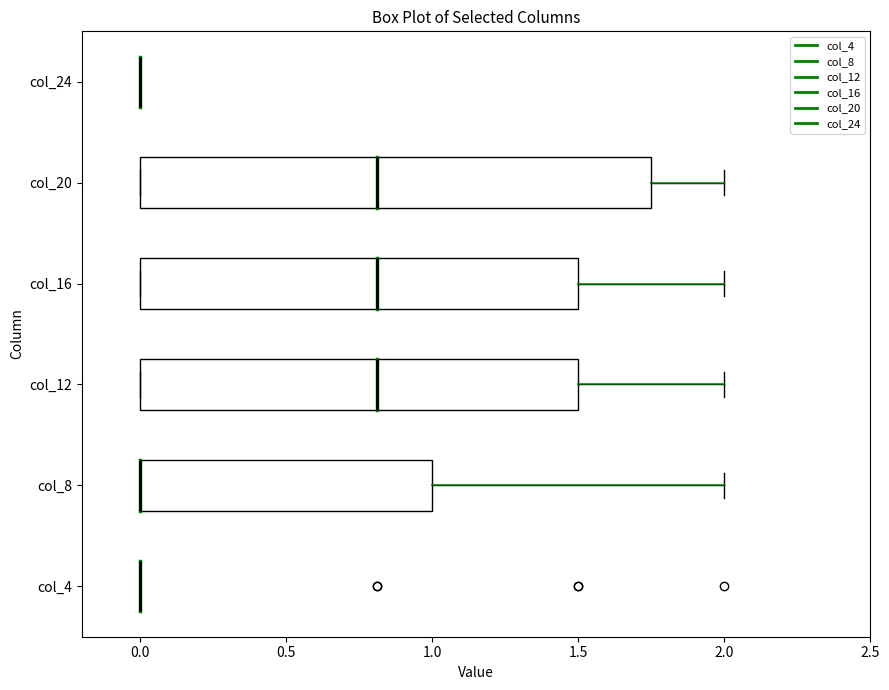

Reading bottom to top, read every box against the x-axis: the position of its median line, the range the box covers, and the ends of its whiskers. The values are not printed on the chart, so give them approximately, as read against the axis.

col_4: box collapsed to a line at 0.00, whiskers 0.00 to 0.00
col_8: median 0.00 (drawn on the box's left edge), box 0.00 to 1.00, whiskers 0.00 to 2.00
col_12: median 0.80, box 0.00 to 1.50, whiskers 0.00 to 2.00
col_16: median 0.80, box 0.00 to 1.50, whiskers 0.00 to 2.00
col_20: median 0.80, box 0.00 to 1.75, whiskers 0.00 to 2.00
col_24: box collapsed to a line at 0.00, whiskers 0.00 to 0.00